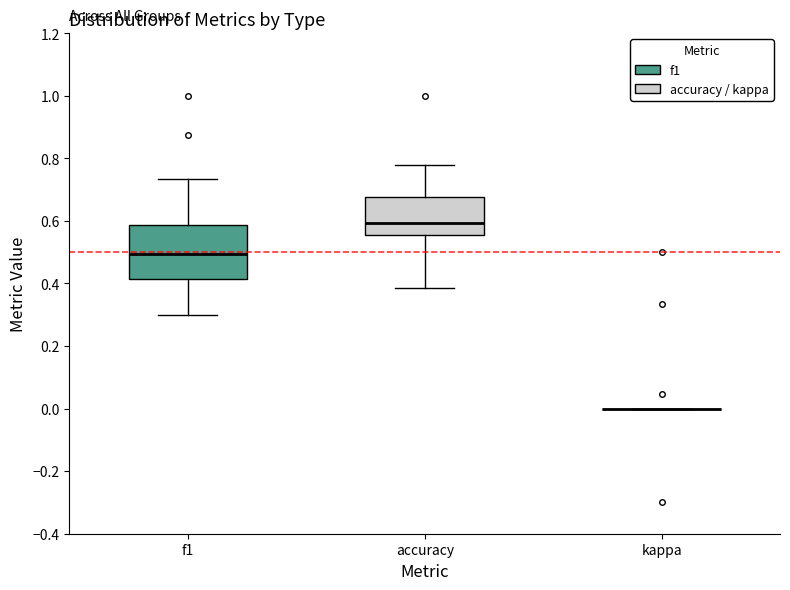

Which box is the tallest, from its lower edge to its upper edge?

f1